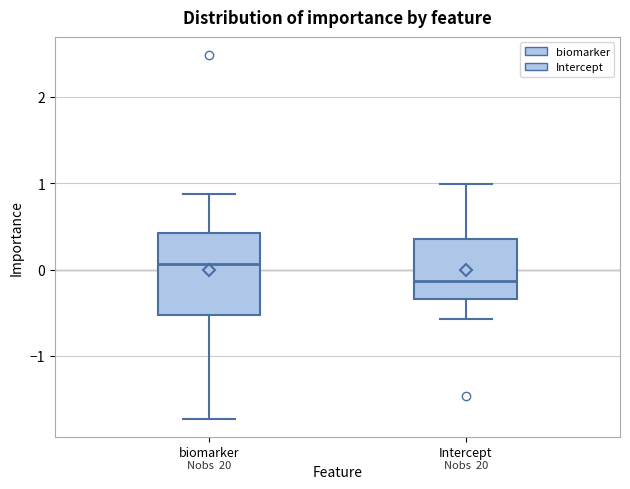

Which box is the tallest, from its lower edge to its upper edge?

biomarker